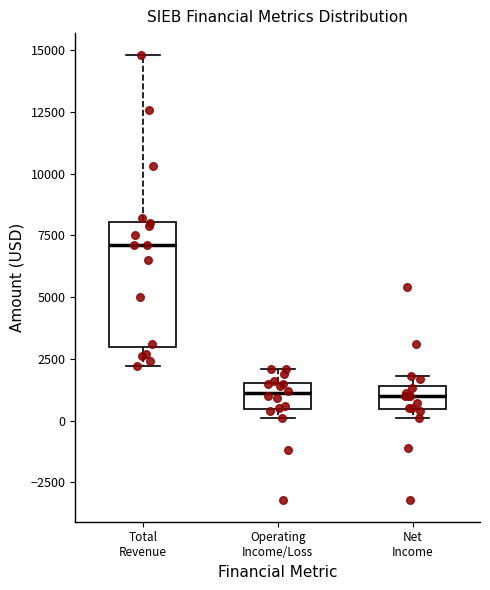

Which box has the highest median line?

Total Revenue